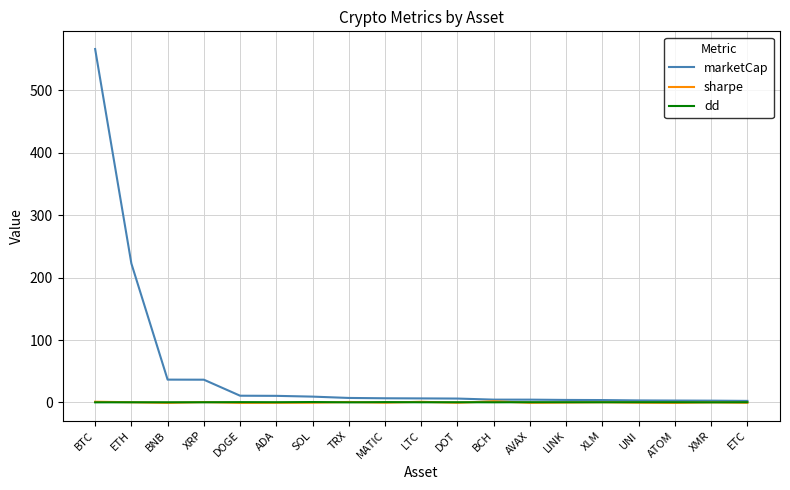

Which series changed the most between BTC and ETC?

marketCap